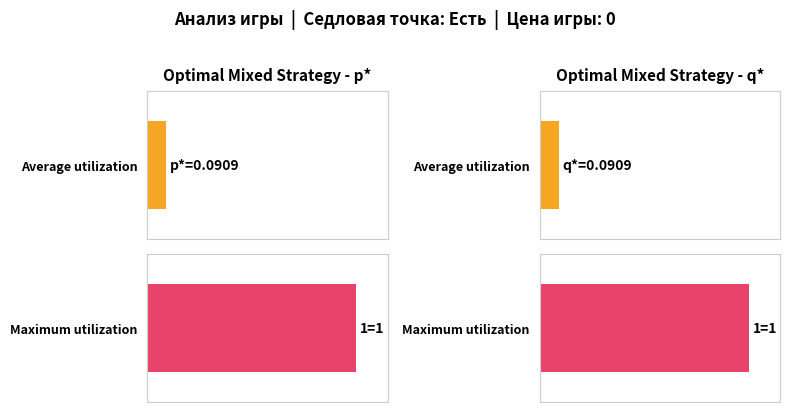

What is the spread (max minus min) of values at p* / q*?

0.9